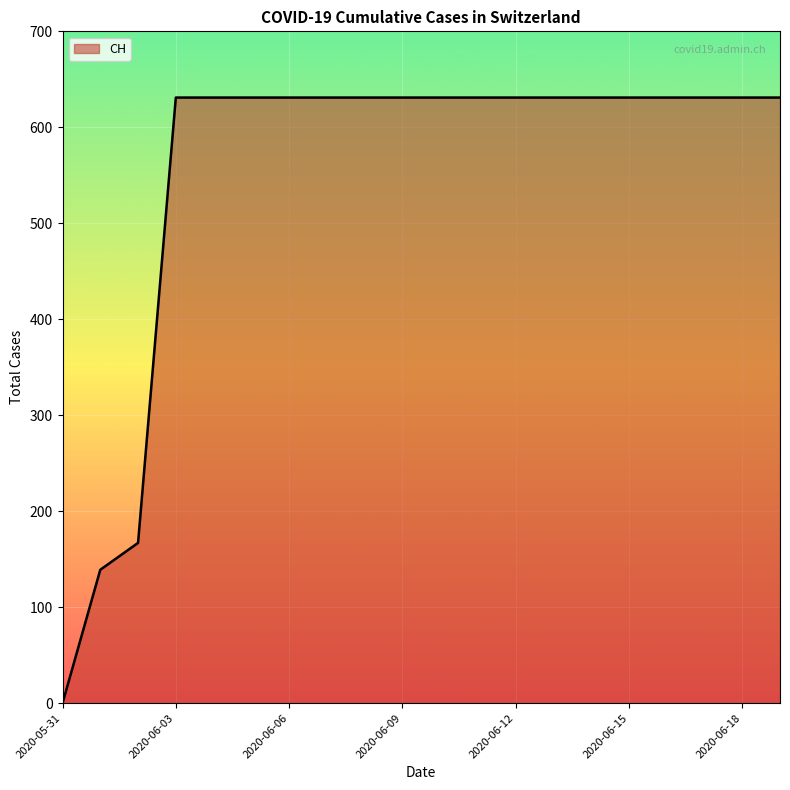

What is the maximum value shown in the chart?

631